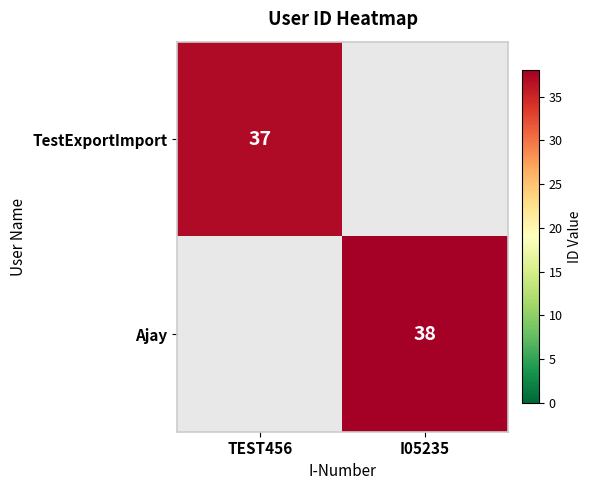

Is the value of Ajay at I05235 greater than the value of TestExportImport at TEST456?

Yes